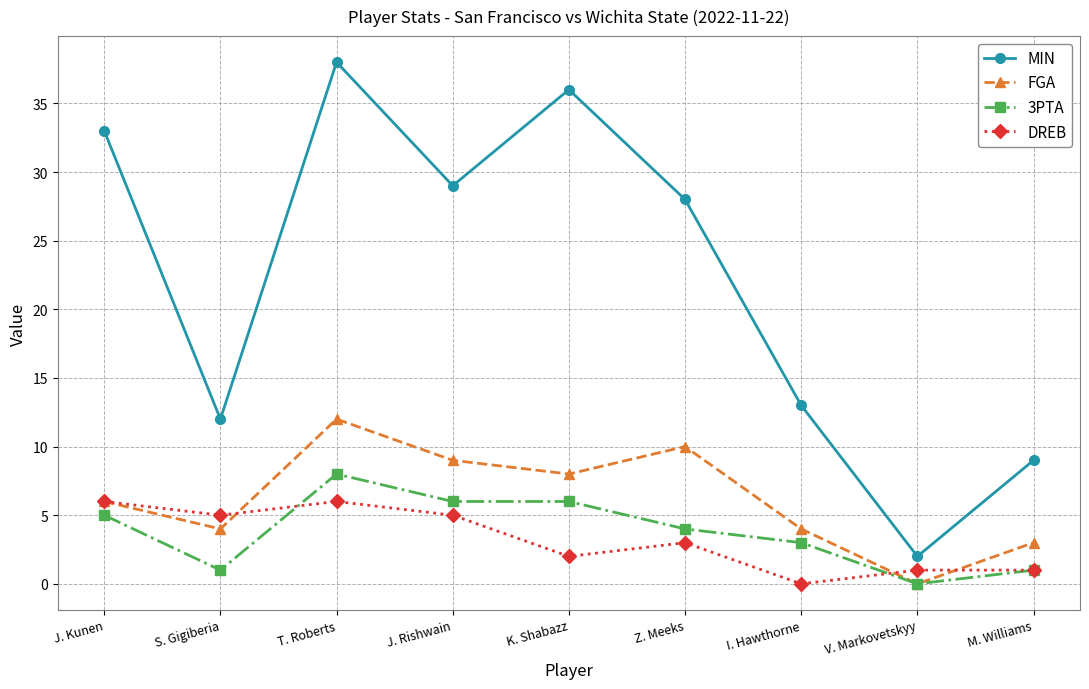

Reading left to right, extract all data points from this chart.

MIN: 33	12	38	29	36	28	13	2	9
FGA: 6	4	12	9	8	10	4	0	3
3PTA: 5	1	8	6	6	4	3	0	1
DREB: 6	5	6	5	2	3	0	1	1